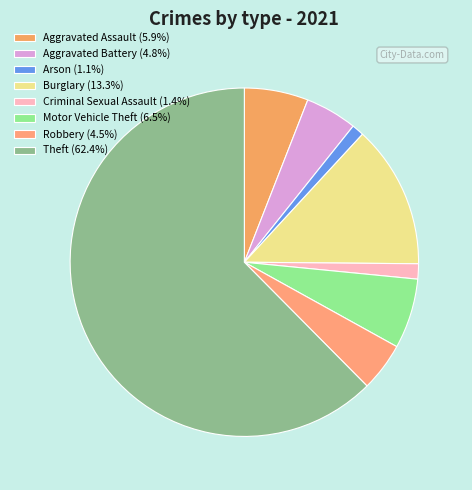

How many slices are in this pie chart?

8